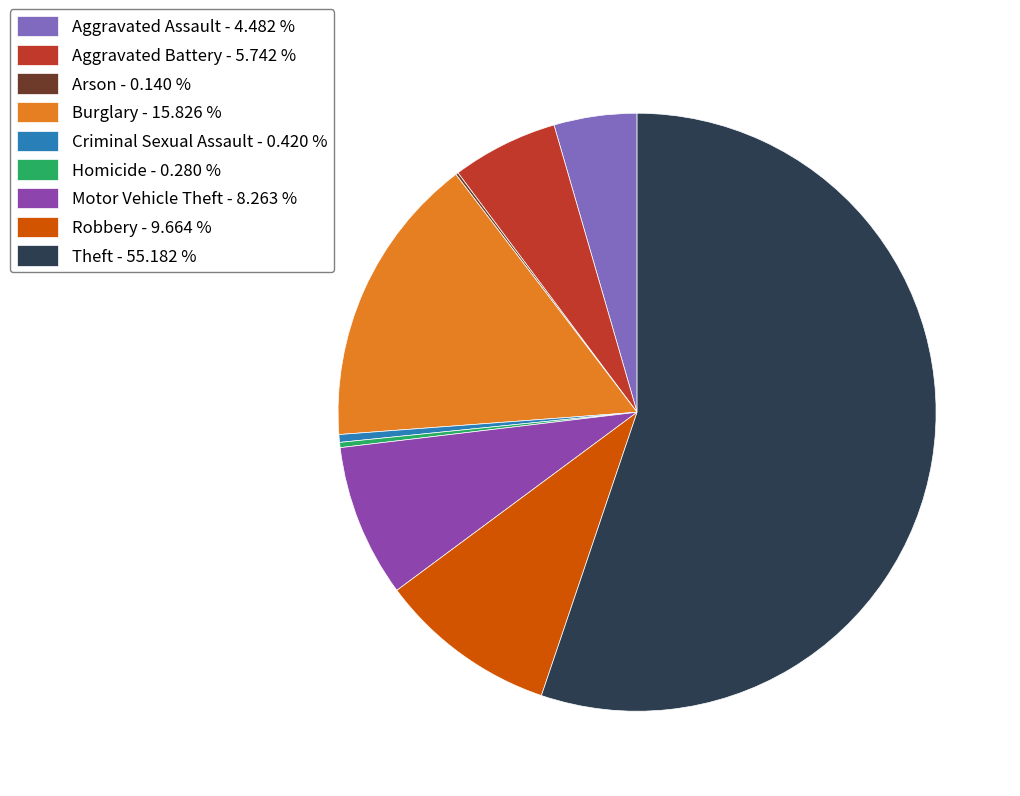

The Robbery slice represents 10% of the pie. True or false?

True